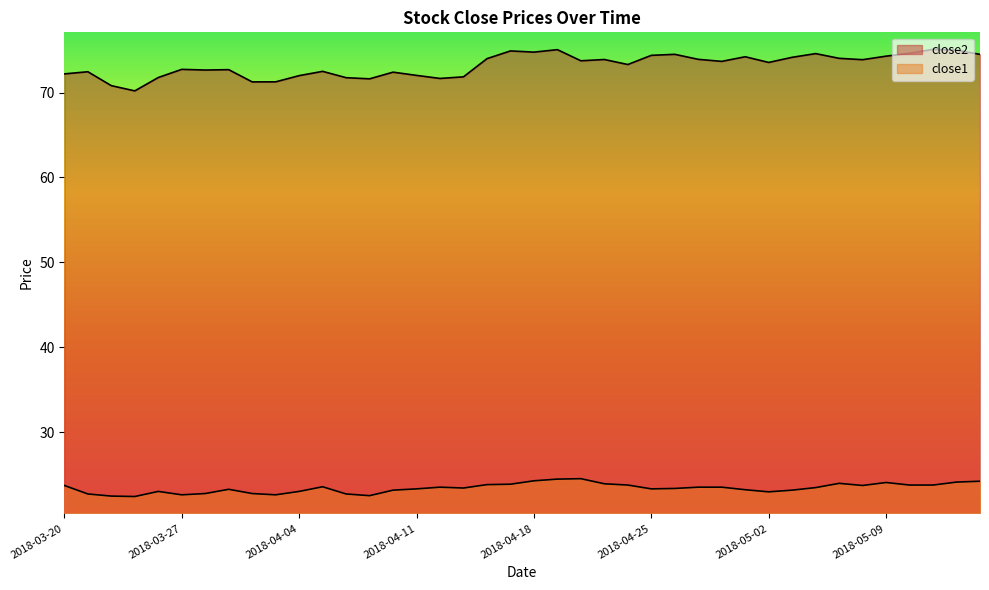

Where is close2 nearest to the value 72?

2018-04-04